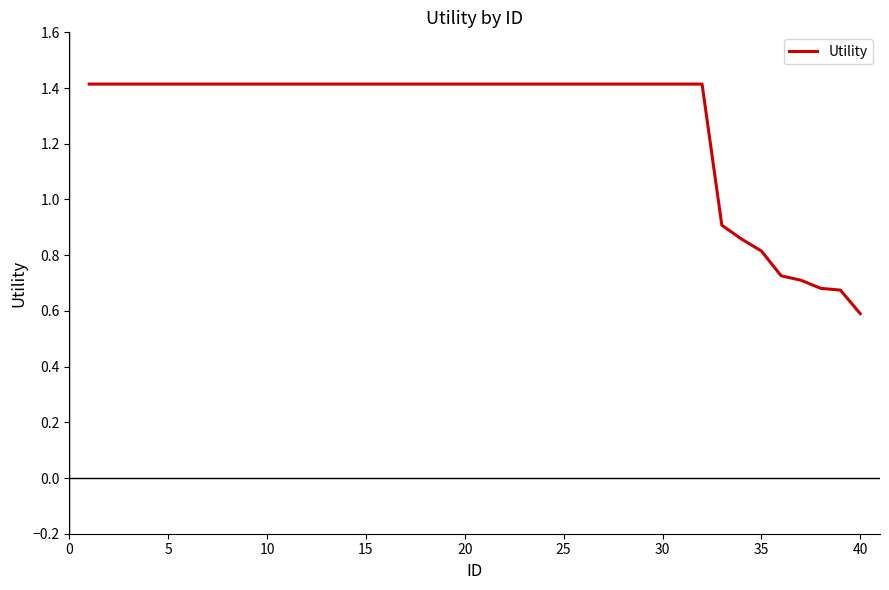

What is the greatest value displayed?

1.4